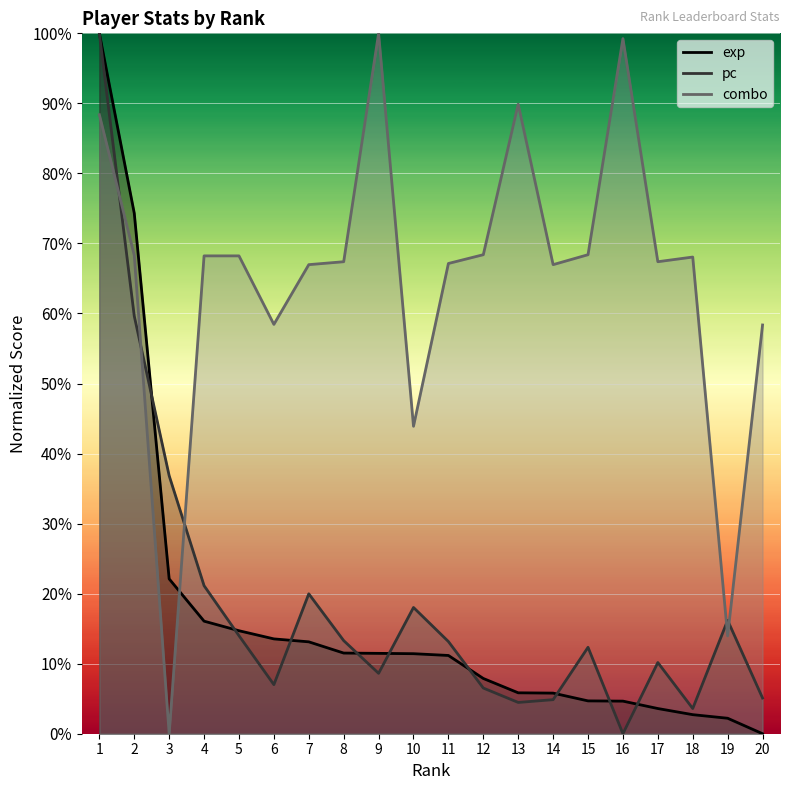

Between 4 and 18, which series saw the biggest shift?

pc